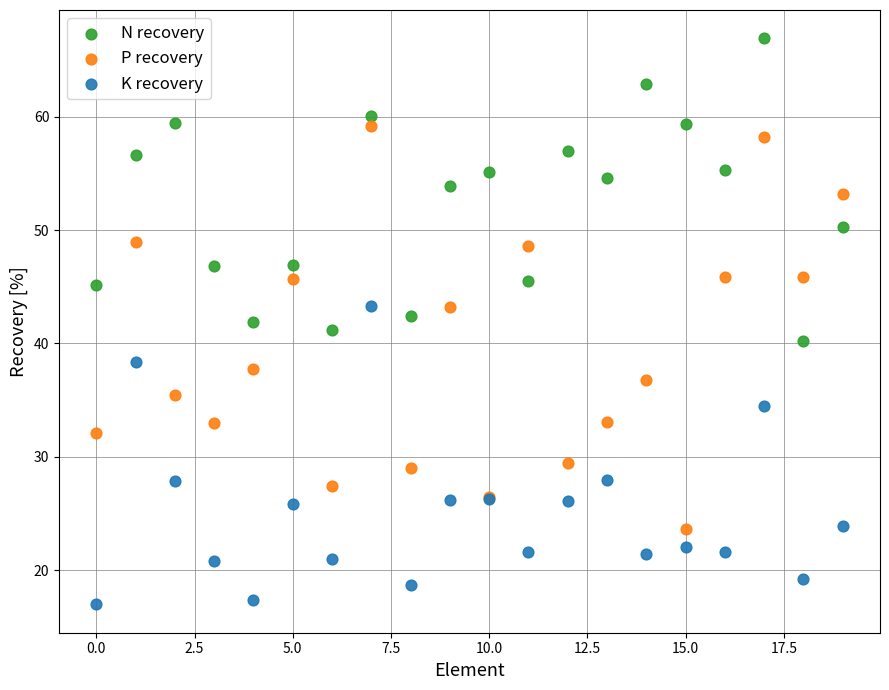

Which series contains the lowest Y value?

K recovery